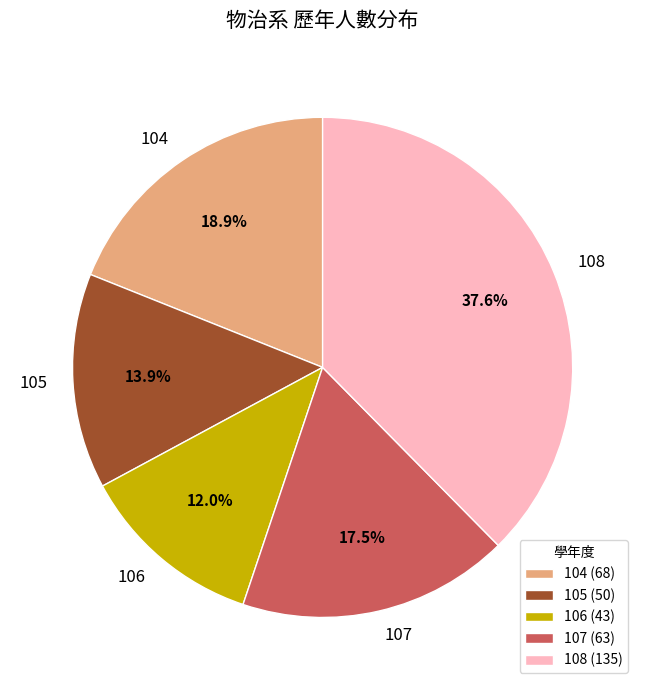

How many slices are in this pie chart?

5